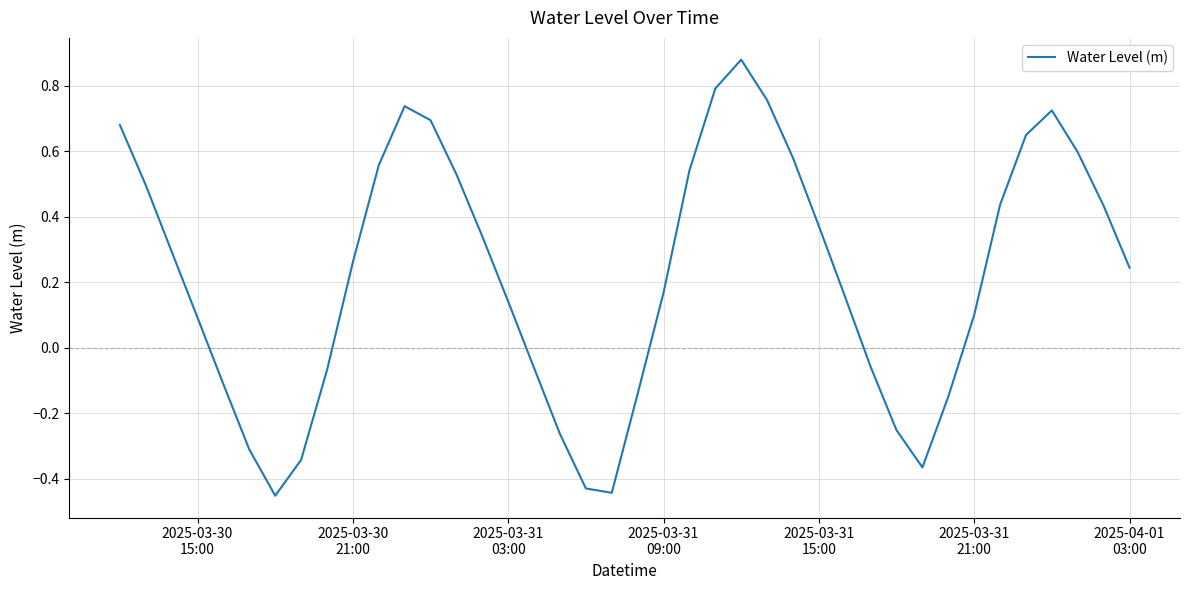

What is the difference between the maximum and minimum values?

1.3